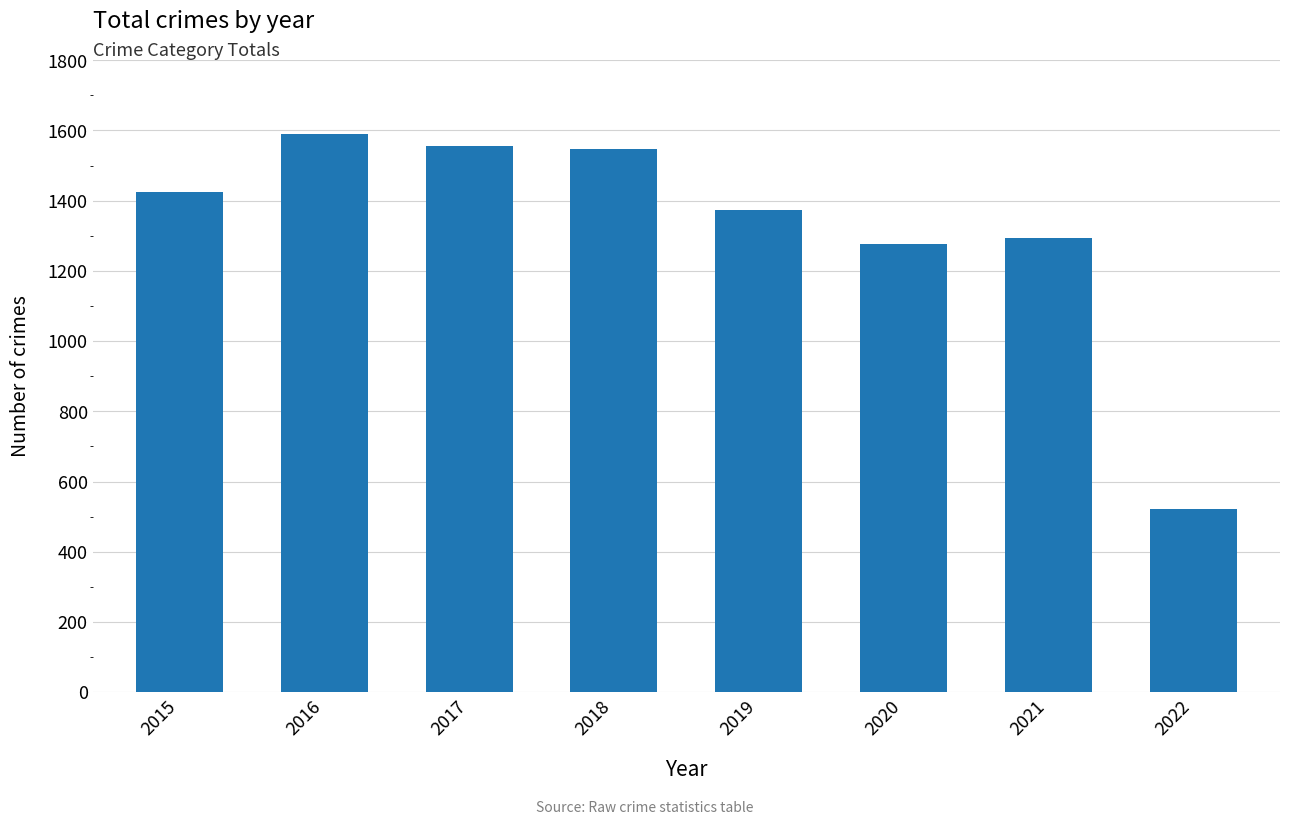

Approximately how many times larger is the value at 2020 compared to 2021?

1.0